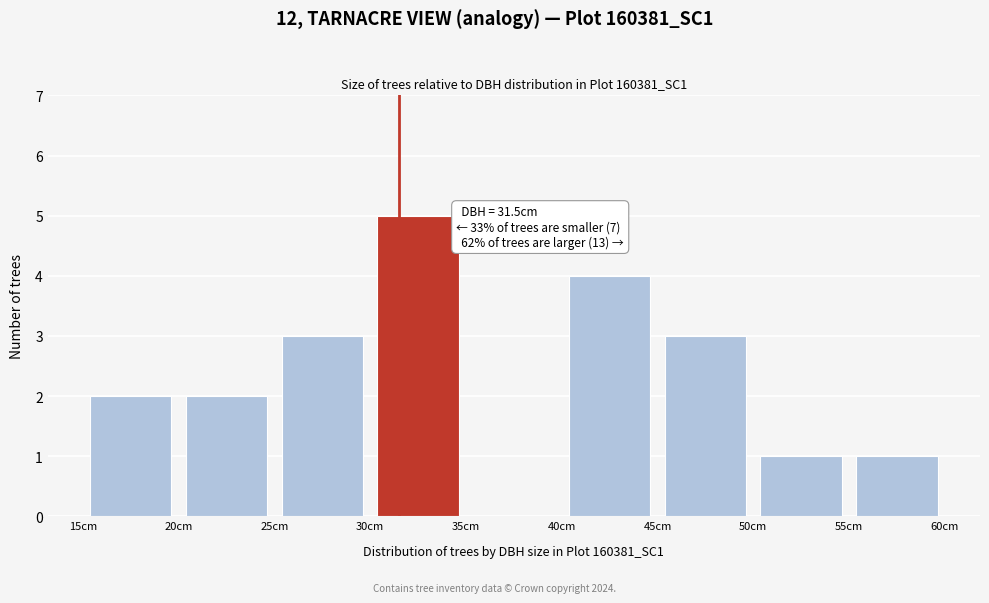

Over which range of the x-axis is the bar tallest?

30 to 35